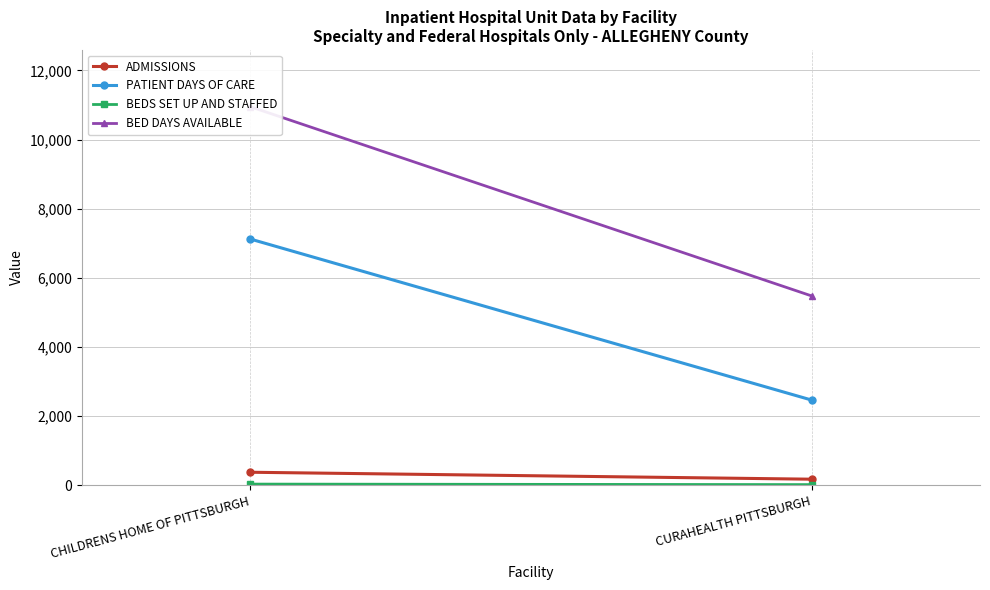

What is the sum of the BEDS SET UP AND STAFFED values at CHILDRENS HOME OF PITTSBURGH and CURAHEALTH PITTSBURGH?

45